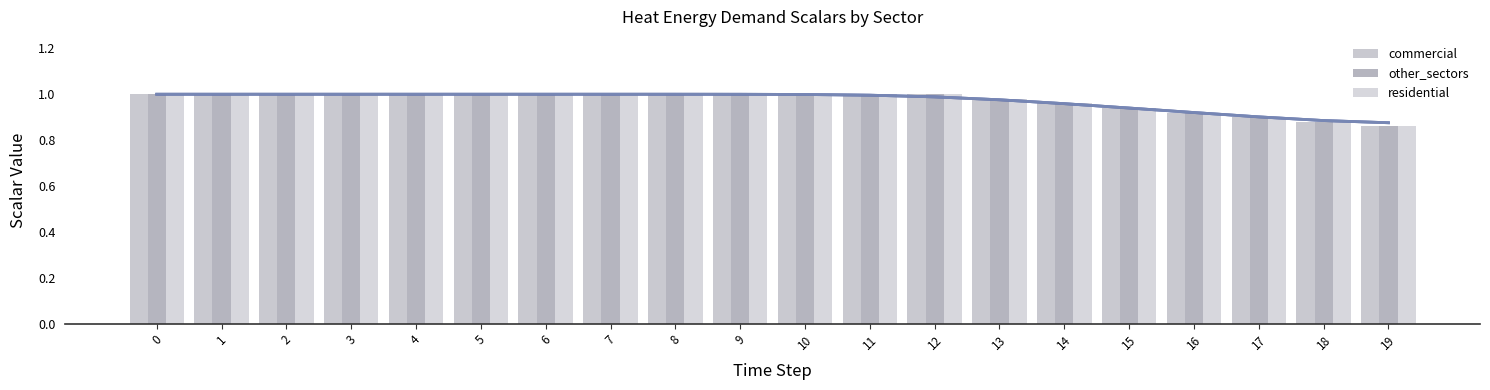

How many bars are there in total?

60